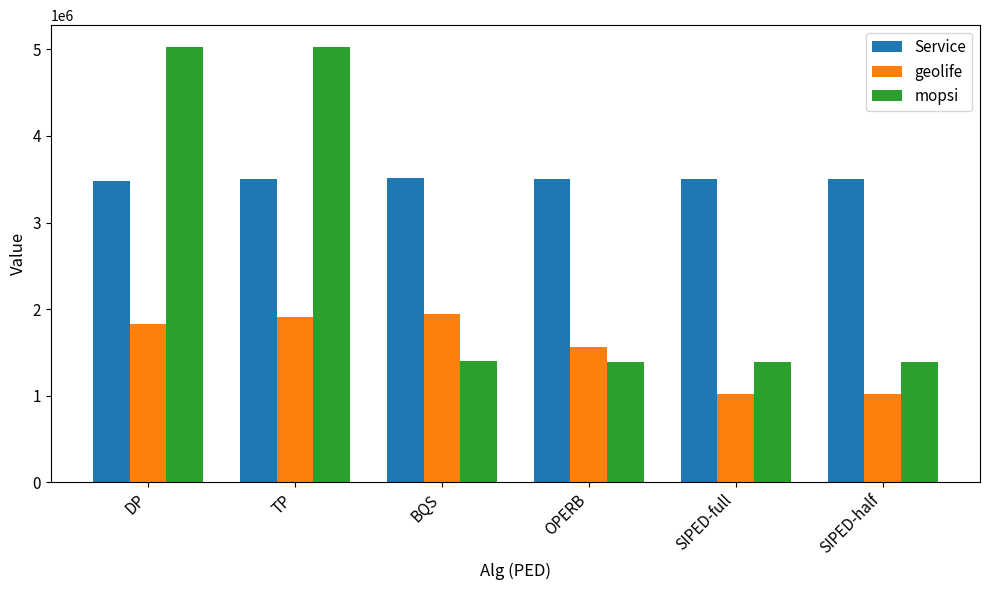

Which series has the largest total across all categories?

Service